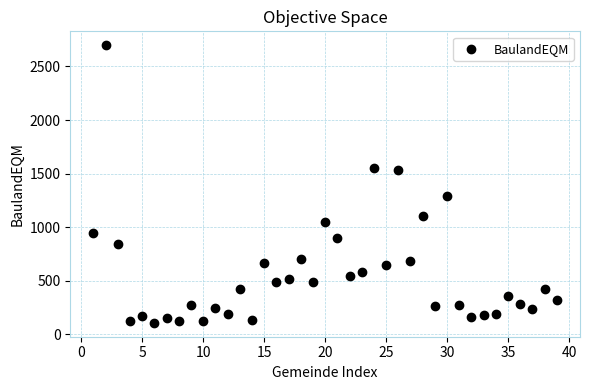

What is the range of X values (max minus min)?

38.0